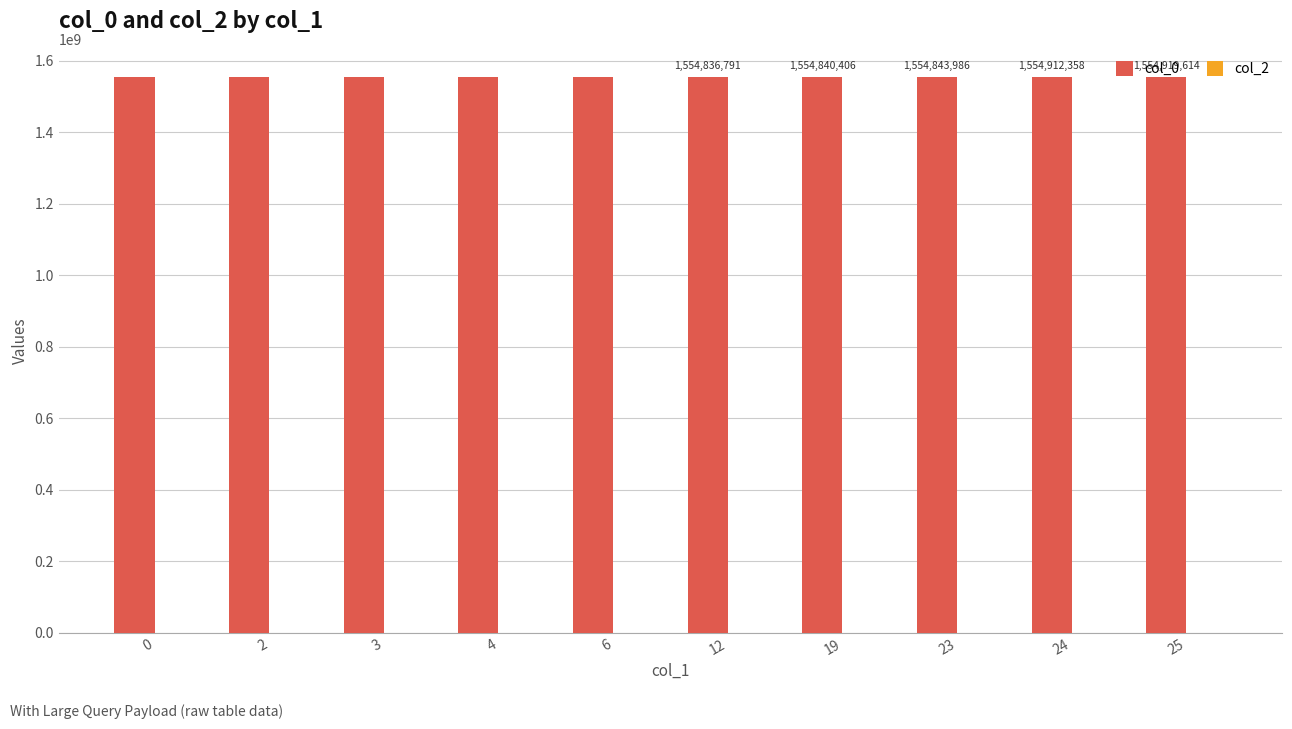

The value at 2 is 1554753985. True or false?

True